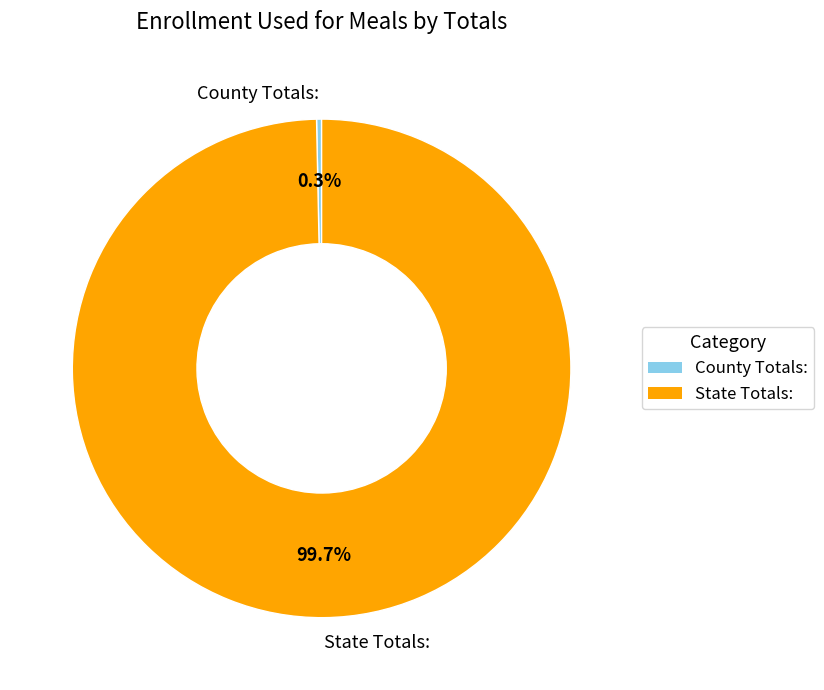

Rank the categories by value from lowest to highest.

County Totals:, State Totals: